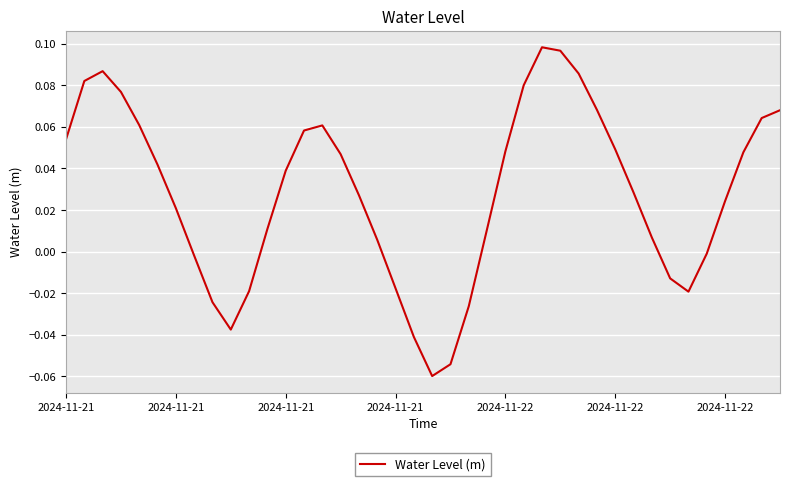

What is the sum of all values?

1.1